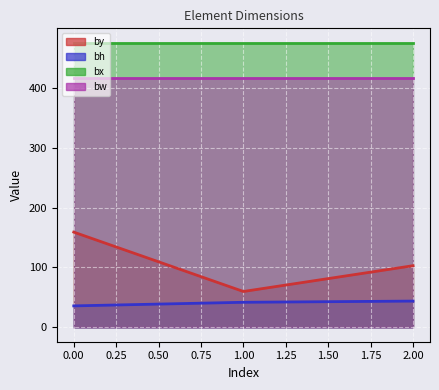

The value of by at 0 is 159. True or false?

True